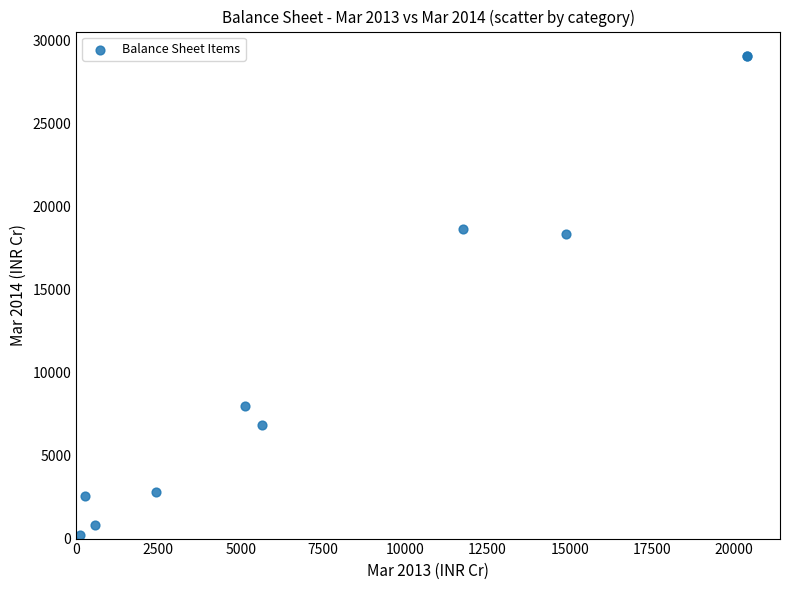

What Y value in the scatter plot is closest to 14651?

18318